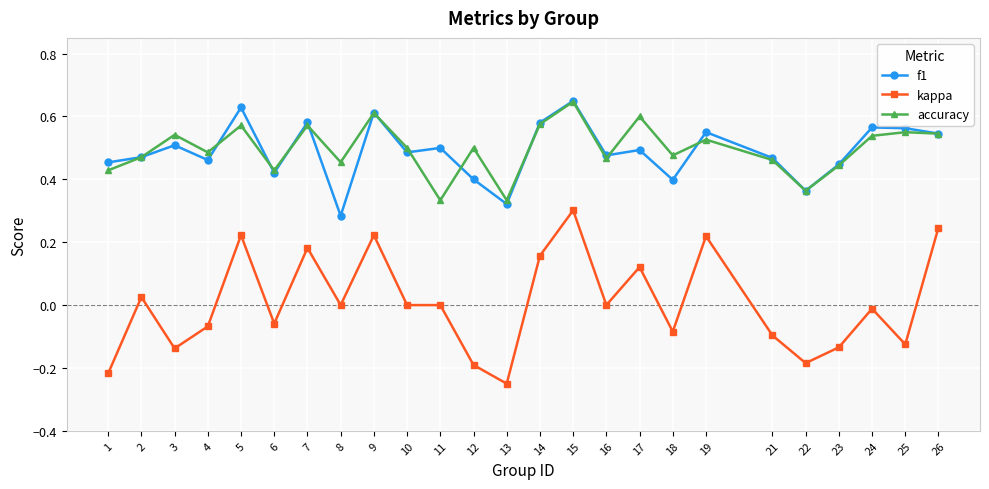

Between 7 and 16, which series saw the biggest shift?

kappa